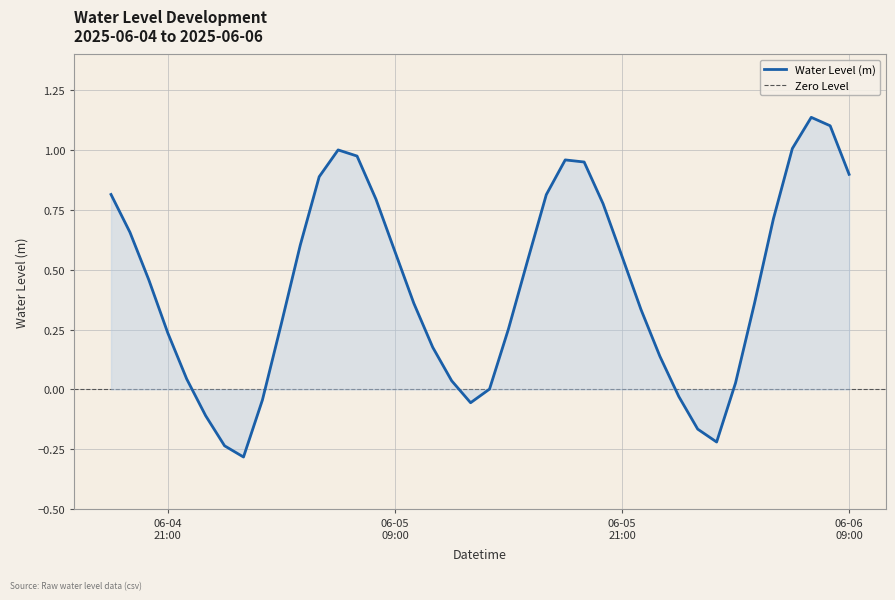

True or false: the data shows 1.0 at 2025-06-05 18:00:00.

True